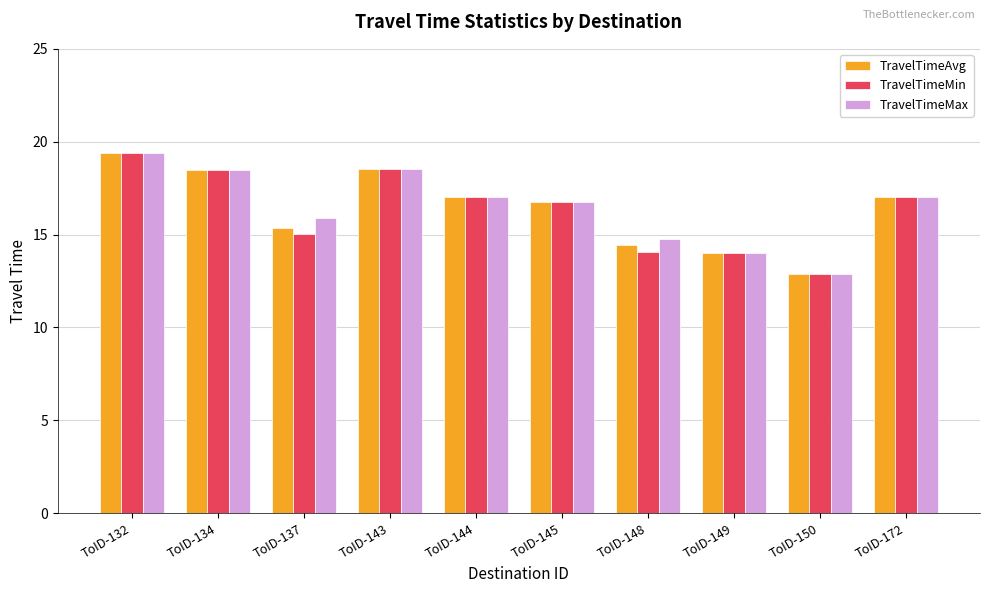

Is the value of TravelTimeMin at ToID-172 greater than the value of TravelTimeMax at ToID-137?

Yes